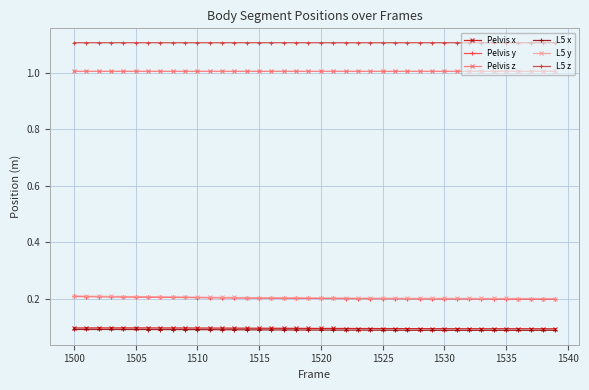

True or false: L5 x and L5 y intersect in this chart.

False